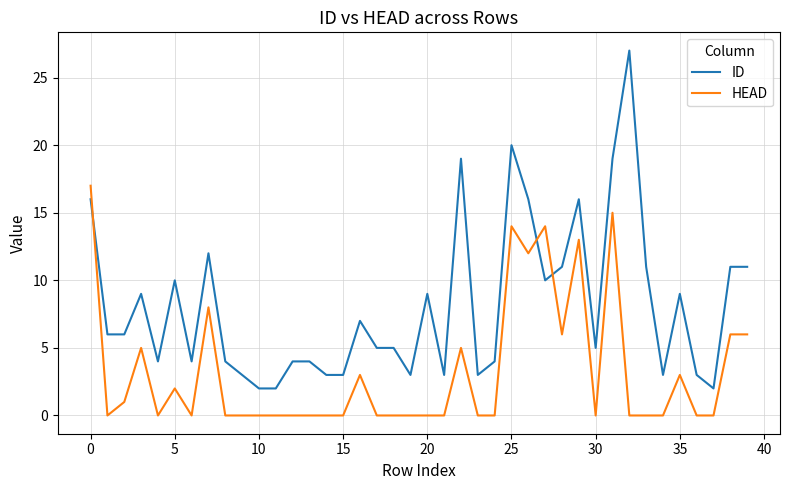

Does the chart display data point markers on the line(s)?

No